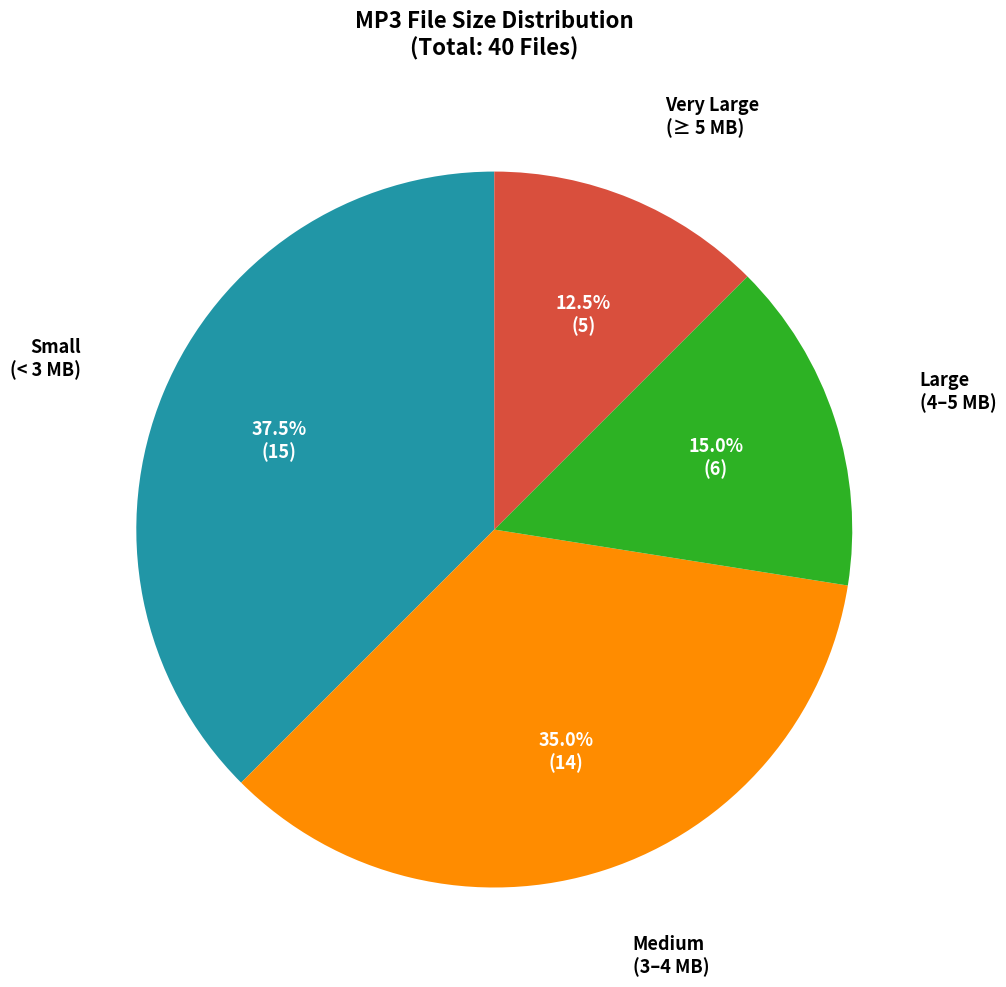

Is there a majority slice in this chart?

No